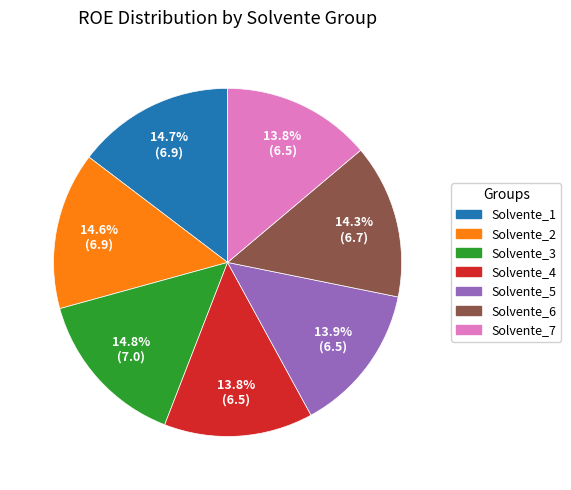

Is there any slice that represents more than half of the pie?

No